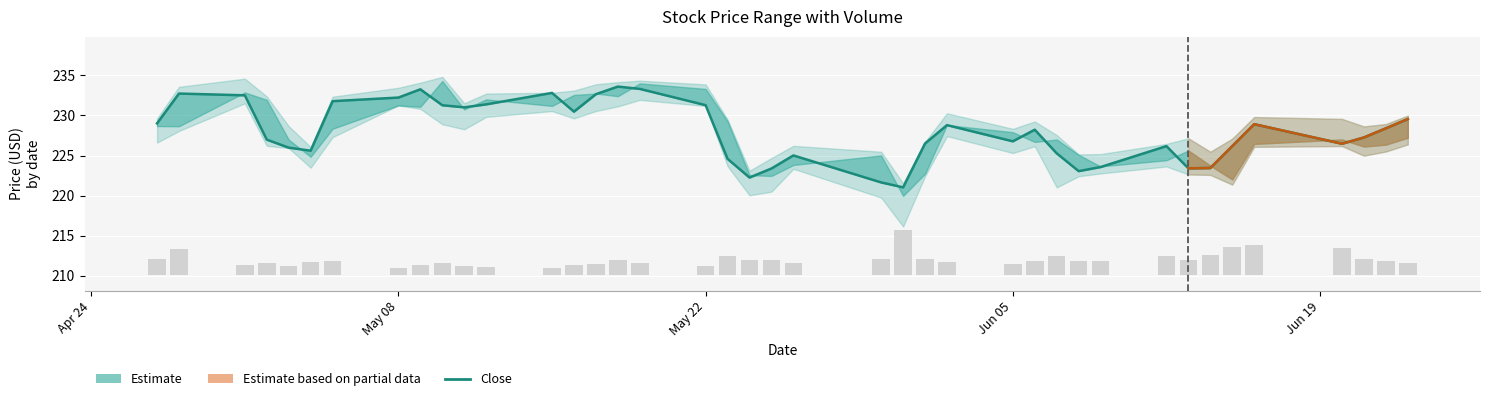

What is the sum of all values?

9117.7